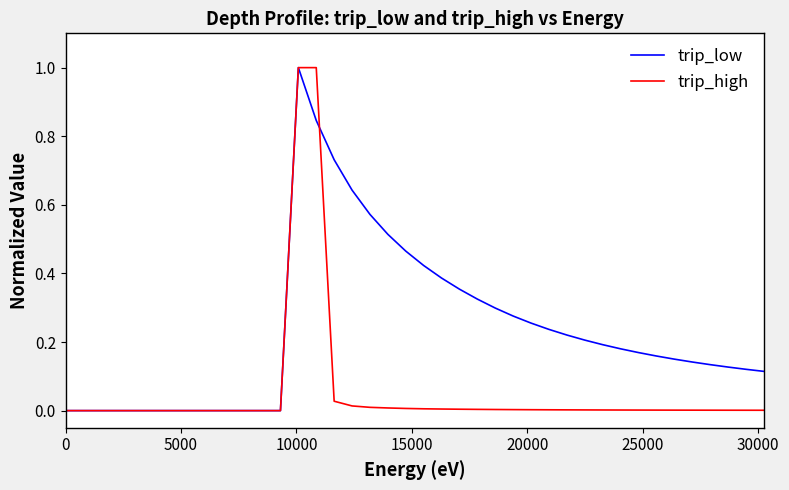

Which series has the largest total across all categories?

trip_low